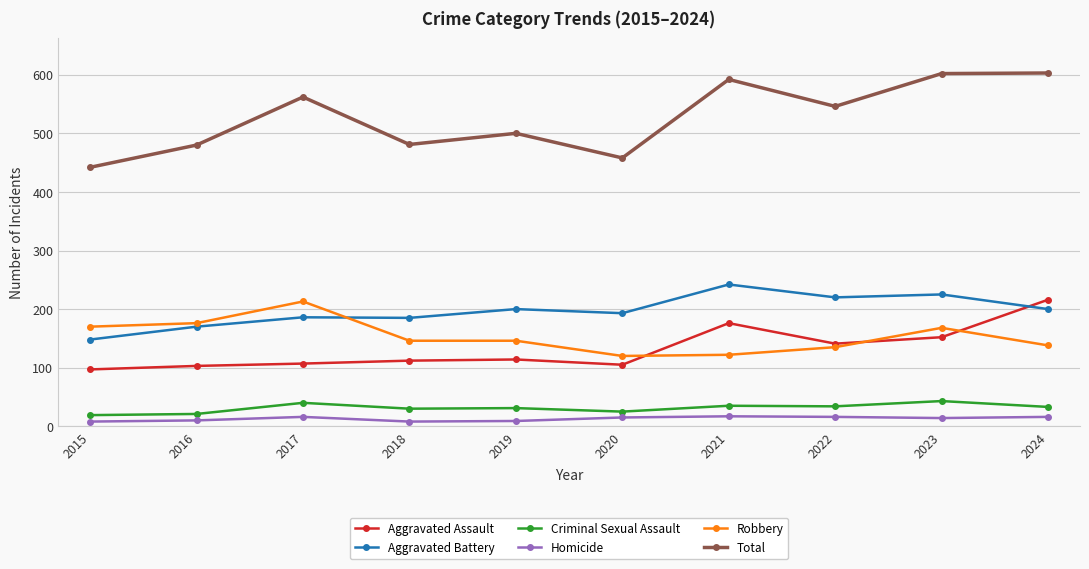

At how many categories does at least one series exceed 74?

10